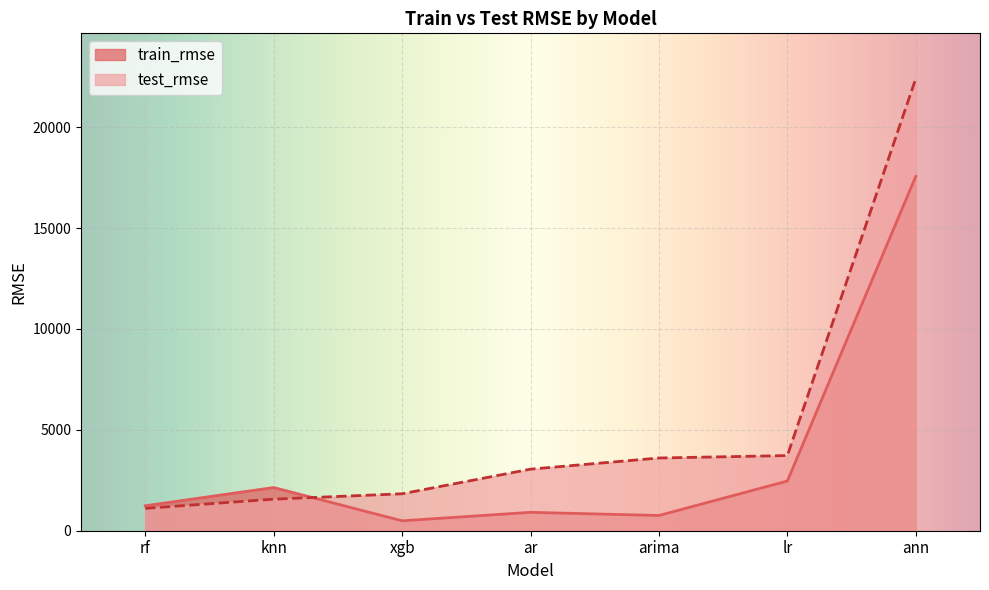

What is the sum of the train_rmse values at arima and rf?

1991.1